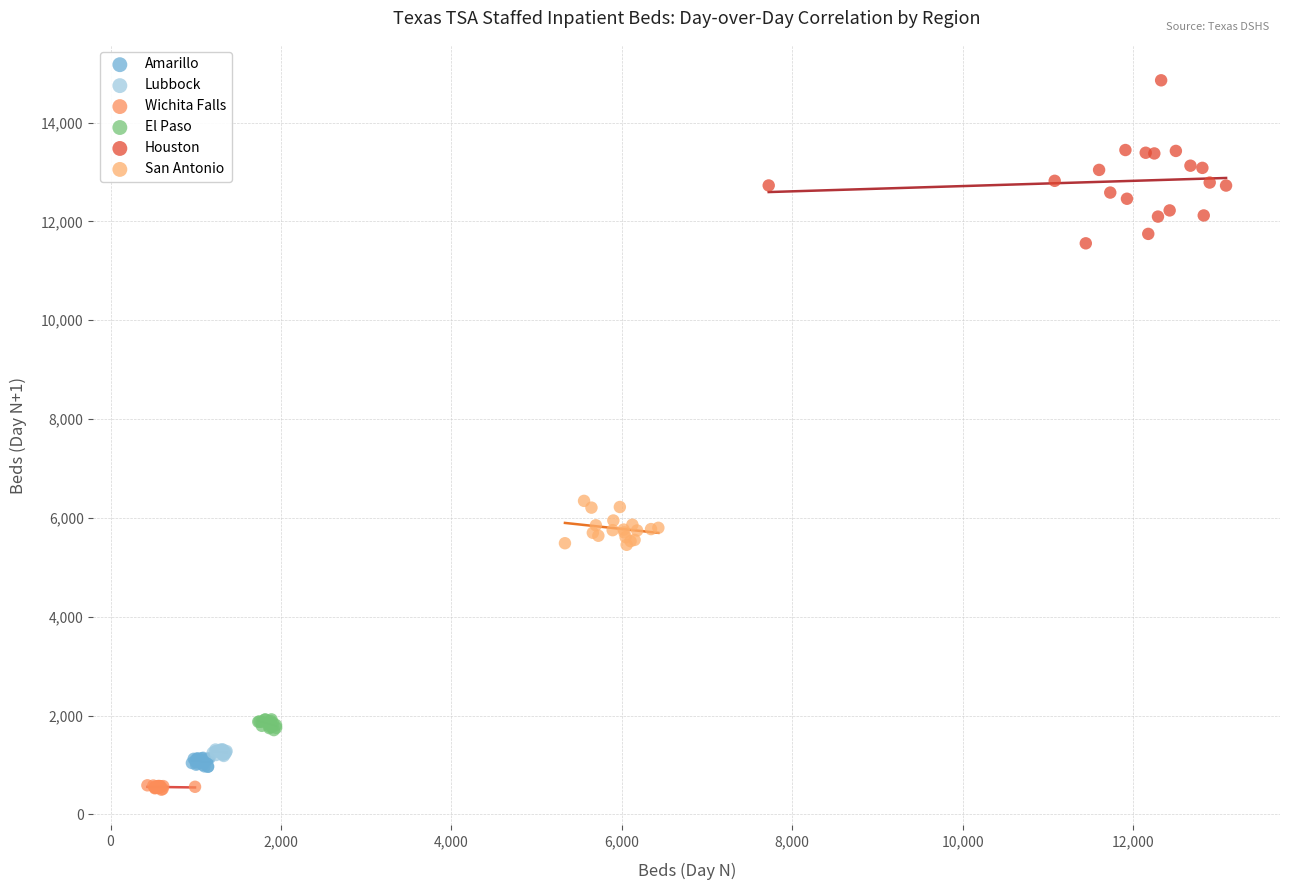

What are all the series names shown in the legend?

Amarillo, Lubbock, Wichita Falls, El Paso, Houston, San Antonio